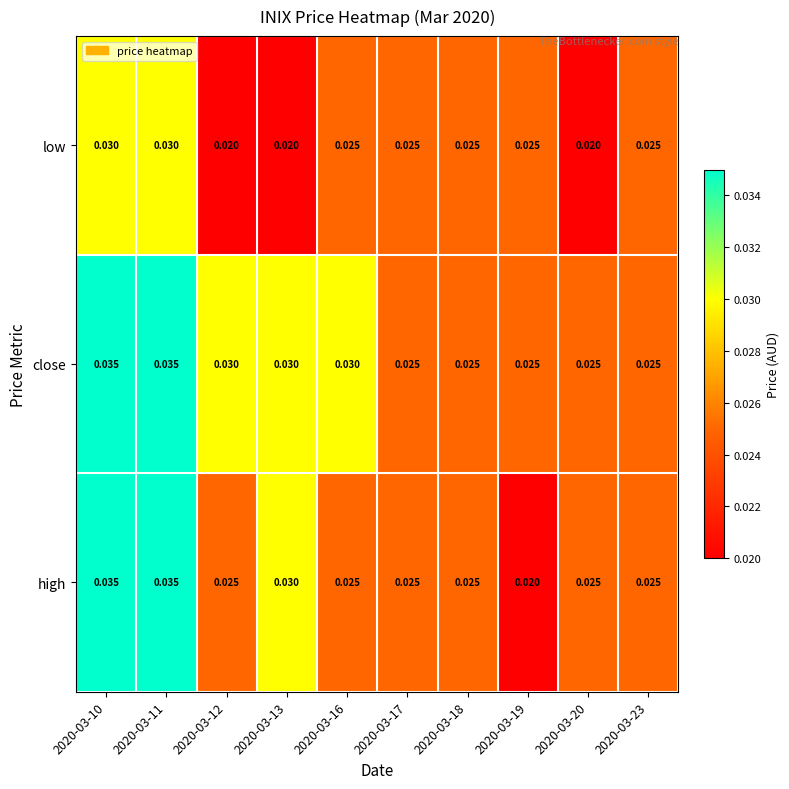

Rank the series by their average value, from highest to lowest.

close, high, low